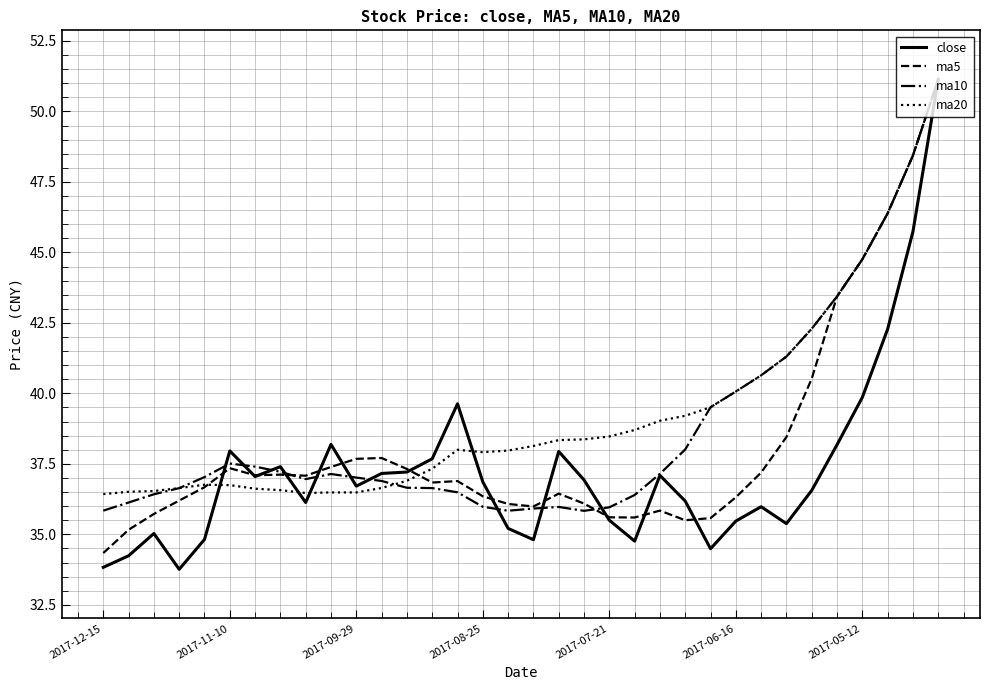

Which series has the largest range (max minus min)?

close